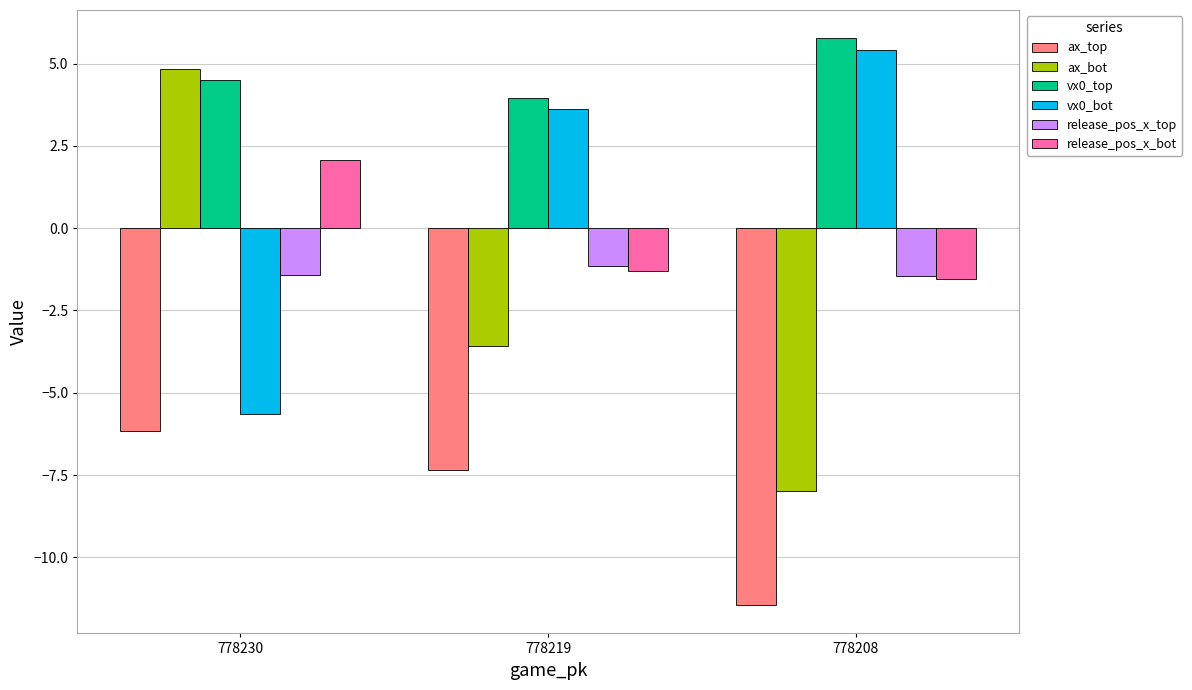

Reading left to right, list all the values displayed in this chart.

ax_top: -6.2	-7.3	-11.4
ax_bot: 4.8	-3.6	-8.0
vx0_top: 4.5	4.0	5.8
vx0_bot: -5.6	3.6	5.4
release_pos_x_top: -1.4	-1.1	-1.4
release_pos_x_bot: 2.1	-1.3	-1.6